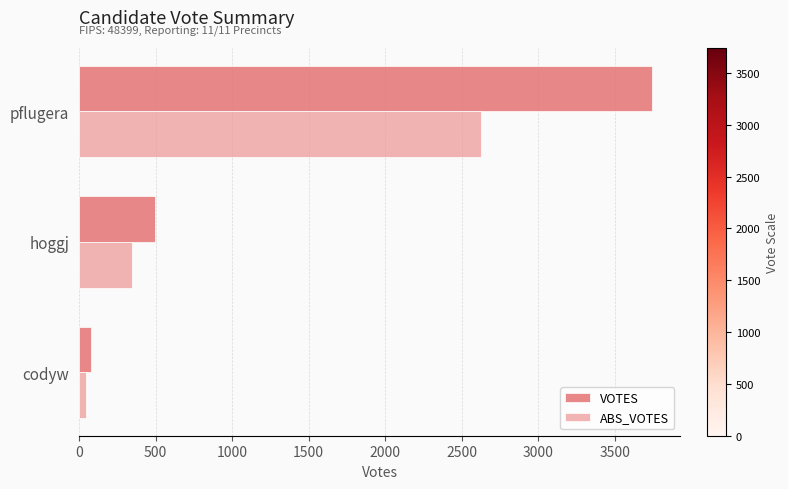

What is the smallest value displayed?

43